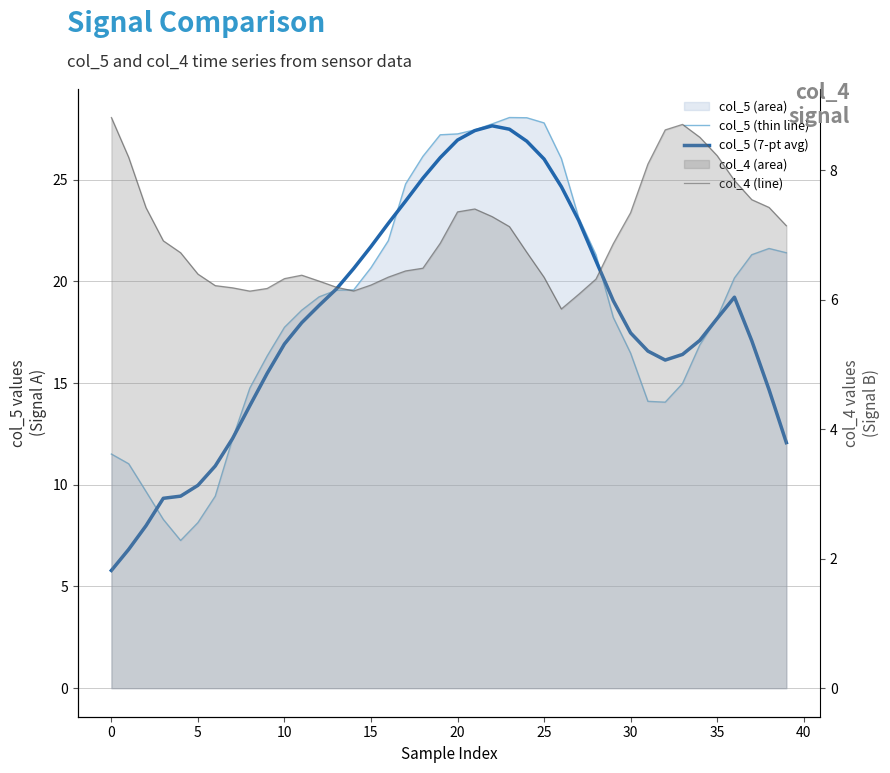

How many lines are shown in the chart?

3